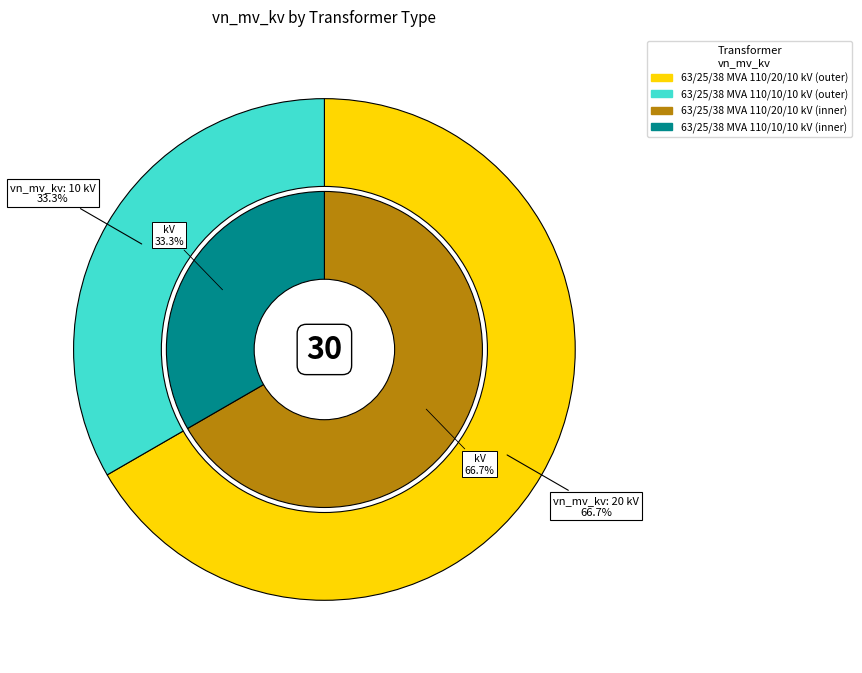

To the nearest percent, what is the average slice percentage?

50%